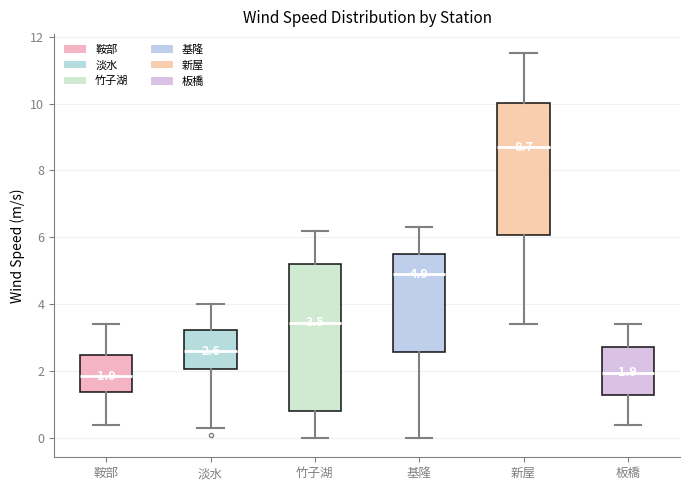

Which box is the tallest, from its lower edge to its upper edge?

竹子湖